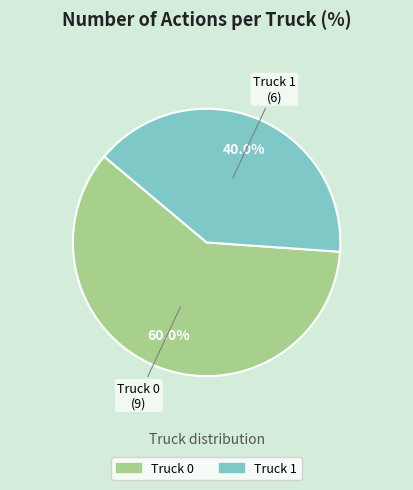

The Truck 0 slice represents 60% of the pie. True or false?

True